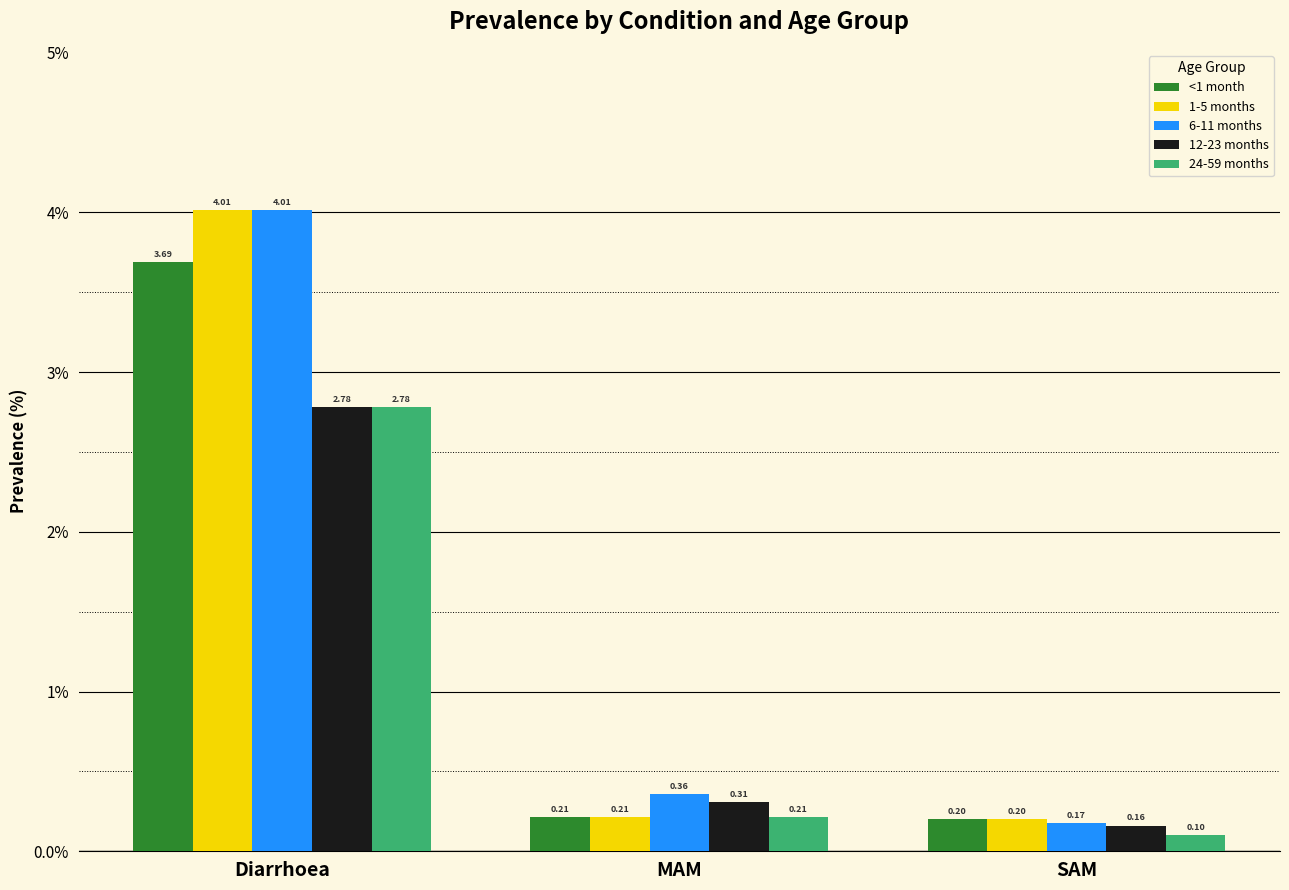

What is the spread (max minus min) of values at MAM?

0.1